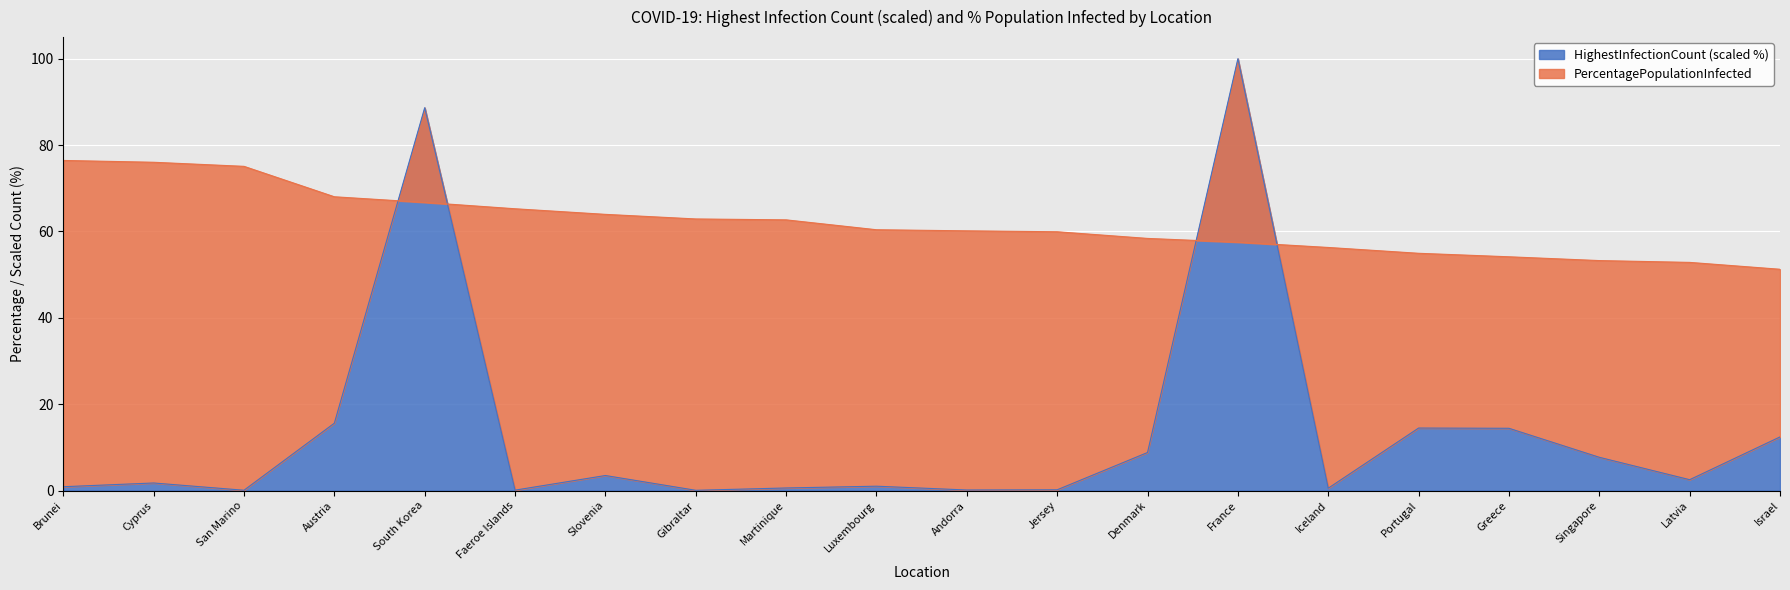

True or false: HighestInfectionCount has a value of 0.9 at Martinique.

False